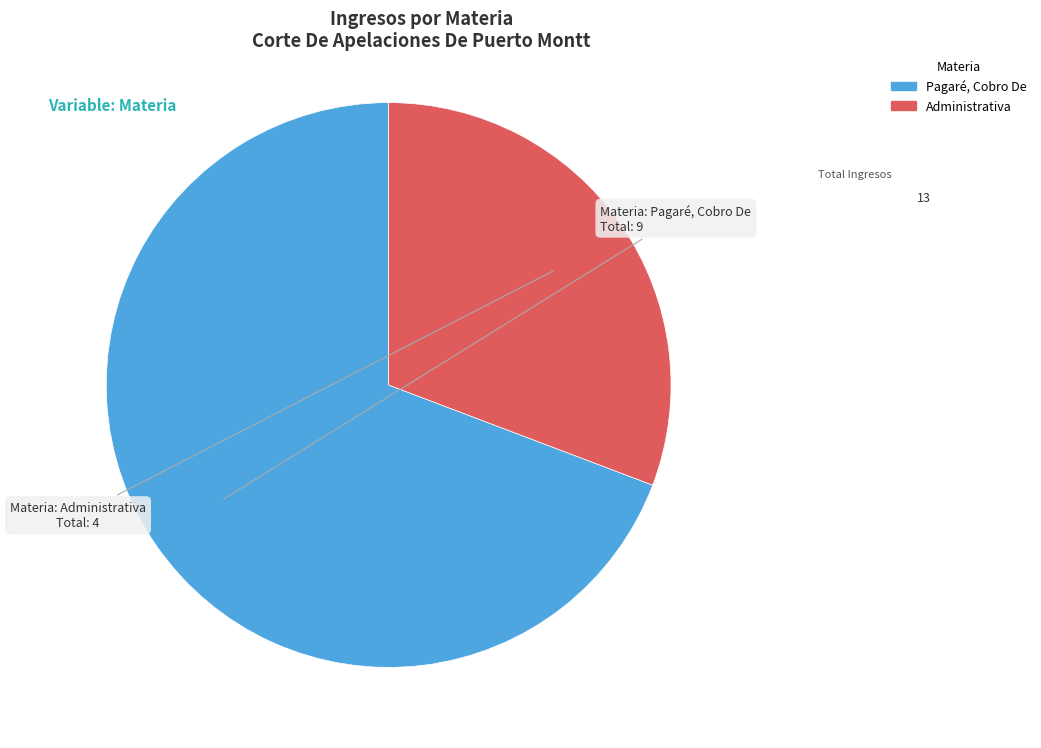

True or false: Pagaré, Cobro De accounts for 77% of the total.

False